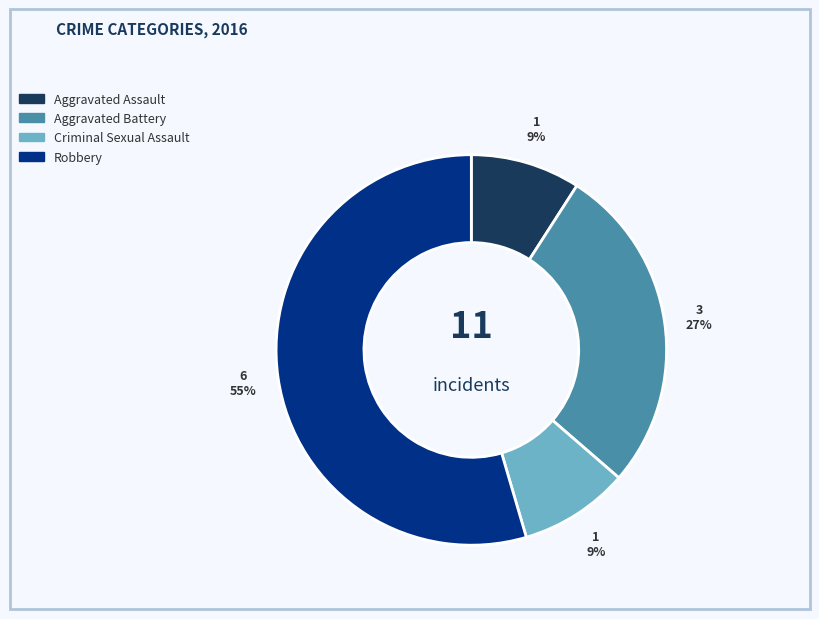

How many slices are in this pie chart?

4